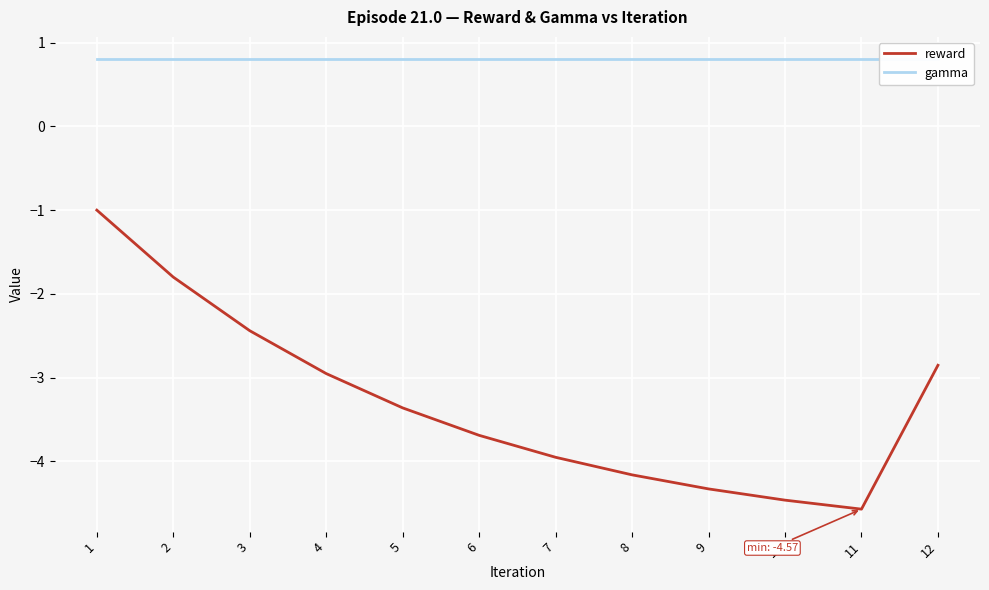

True or false: reward and gamma intersect in this chart.

False